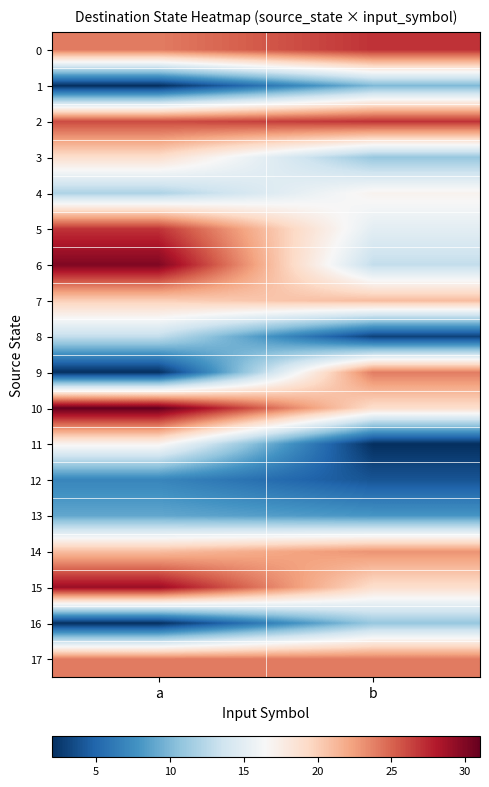

Between a and b, which series saw the biggest shift?

9